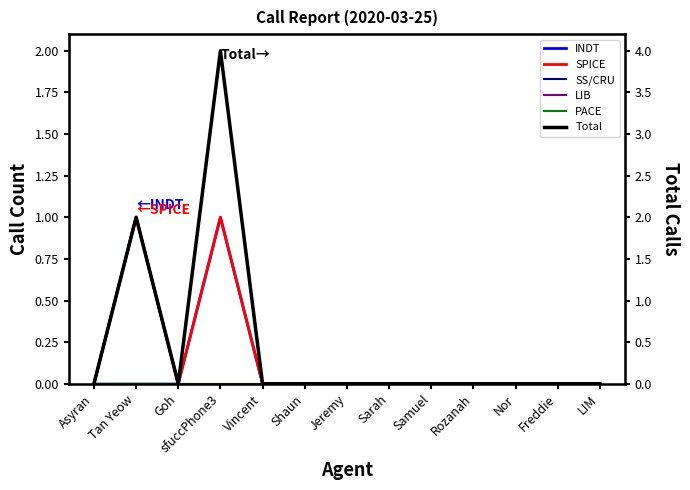

At which label does LIB reach its minimum?

Asyran